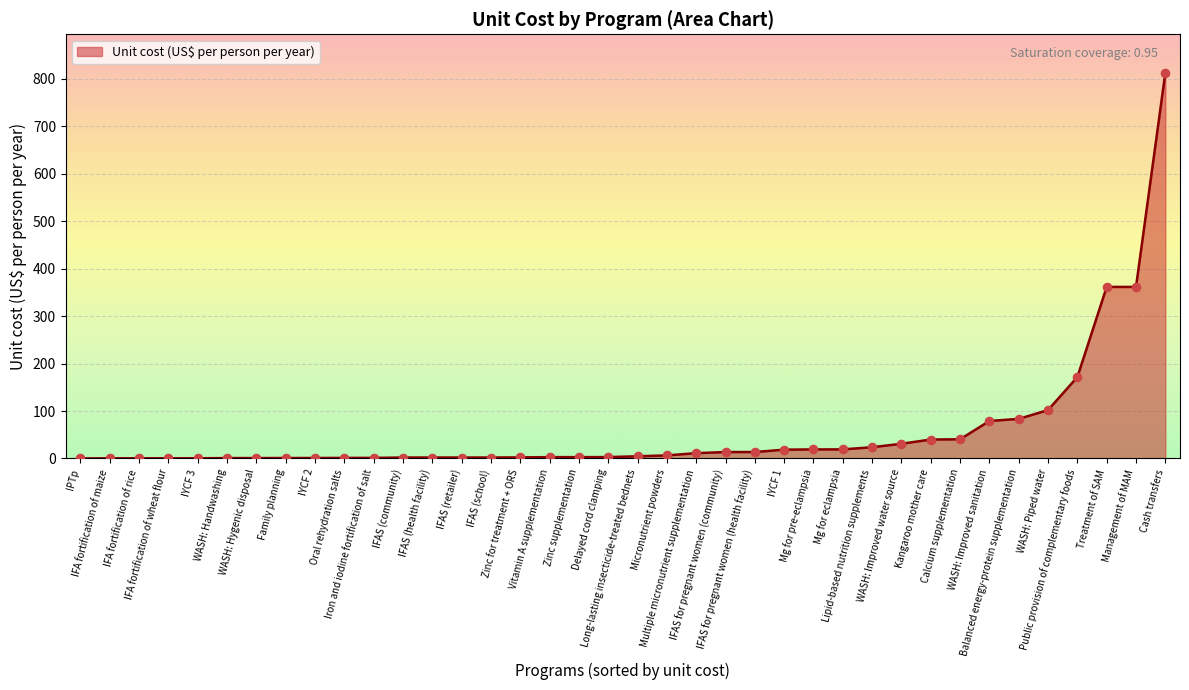

Which has a higher value, Delayed cord clamping or Cash transfers?

Cash transfers